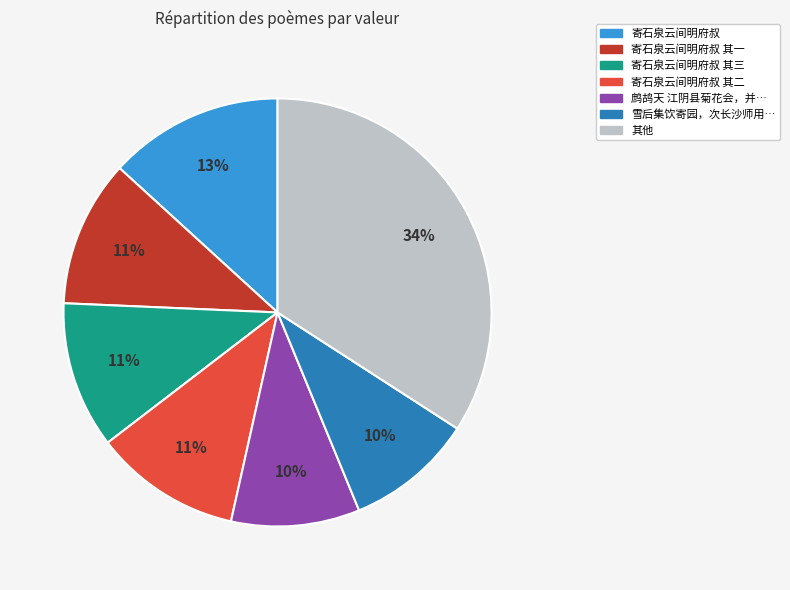

To the nearest percent, what is the difference between the largest and smallest slice percentages?

24%